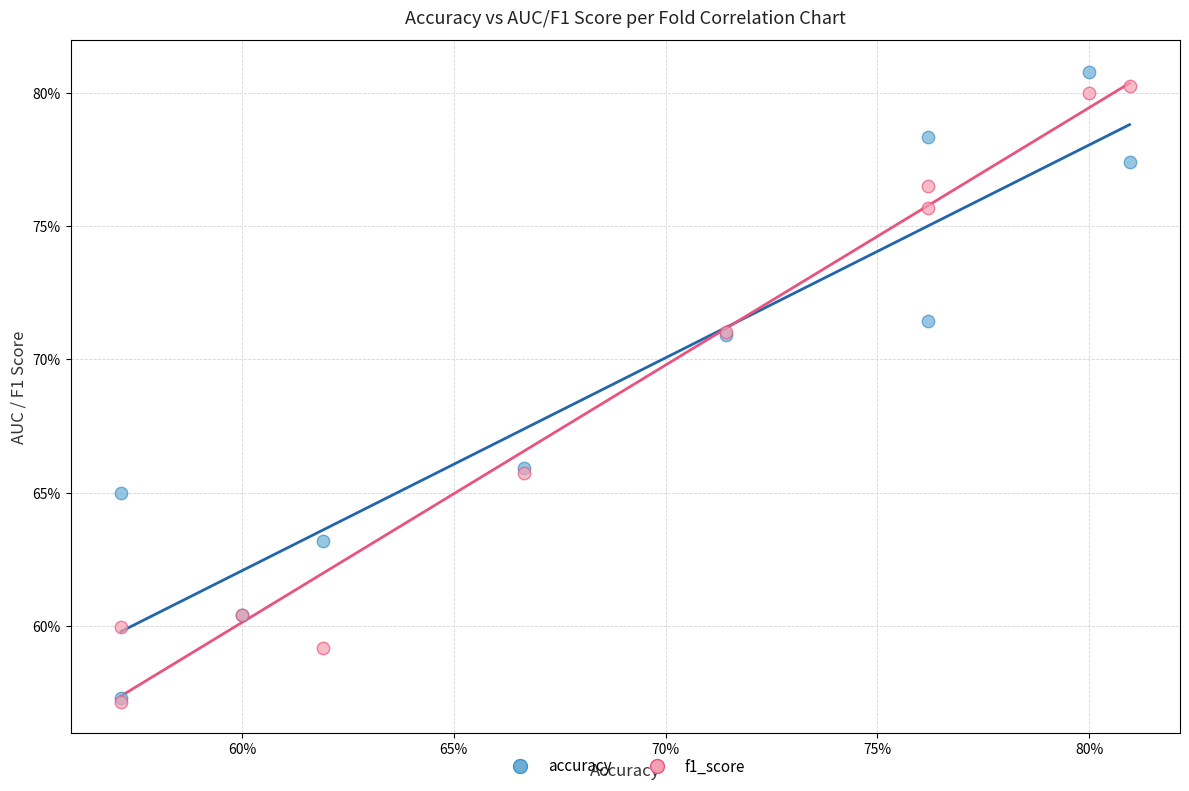

What are all the series names shown in the legend?

accuracy, f1_score